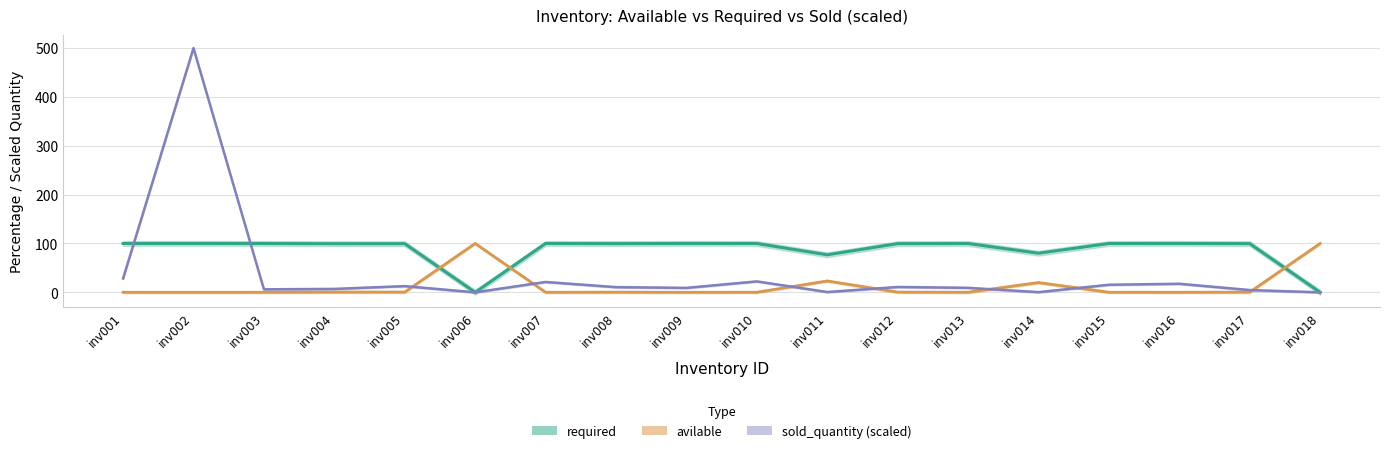

At which label does avilable reach its minimum?

inv006